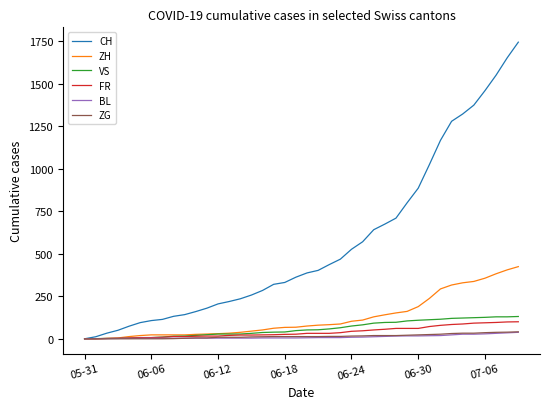

Which series has the largest range (max minus min)?

CH